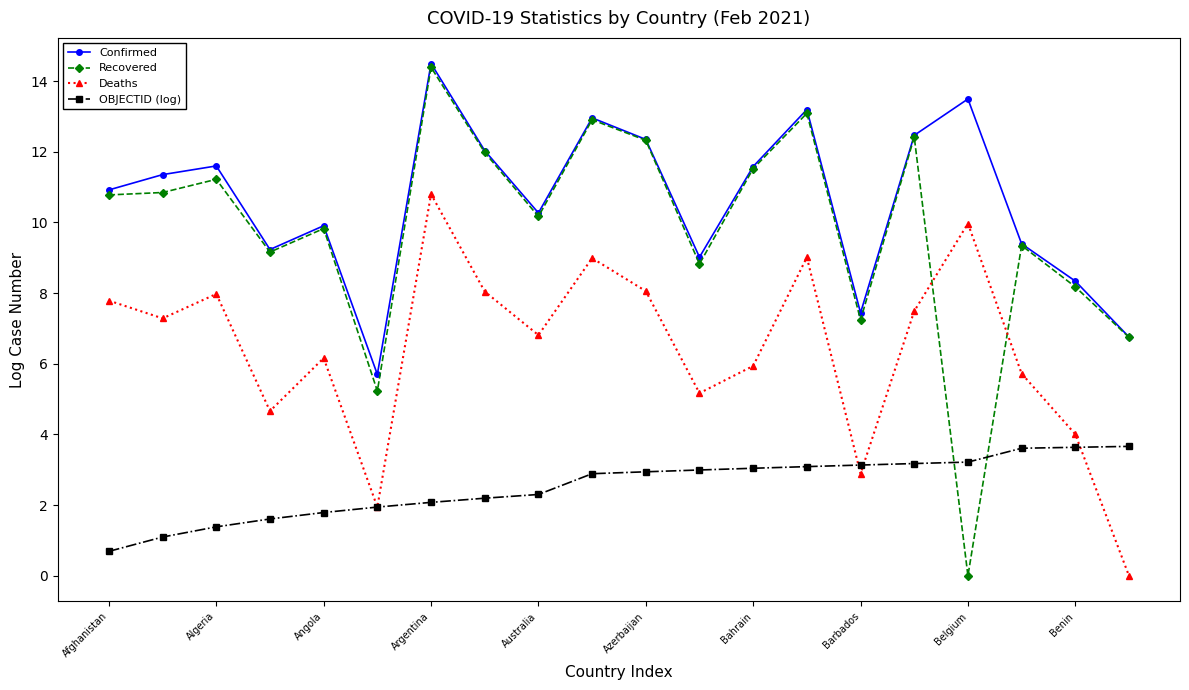

How many times do OBJECTID (log) and Recovered cross each other?

2